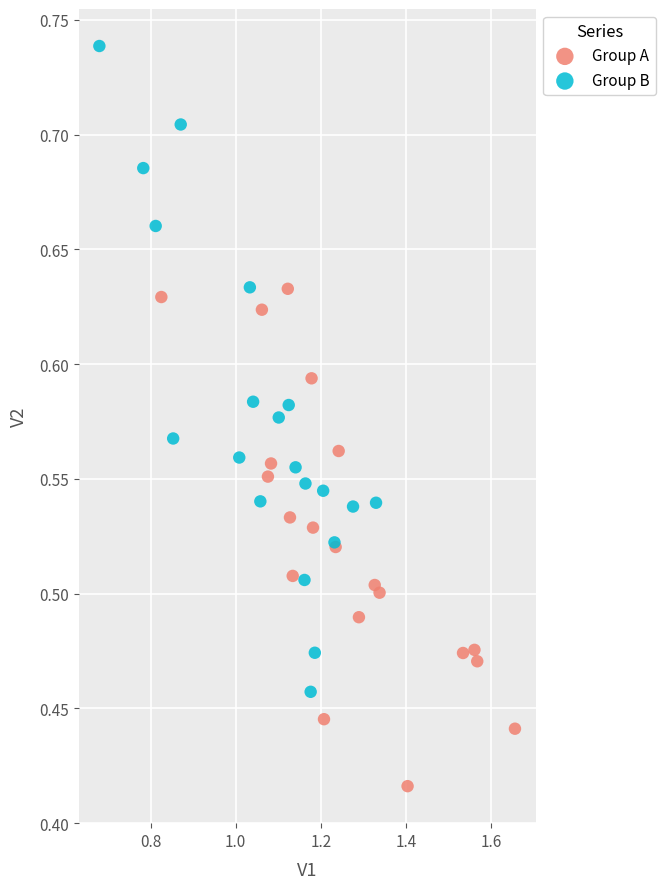

Which series reaches the maximum Y coordinate?

Group B